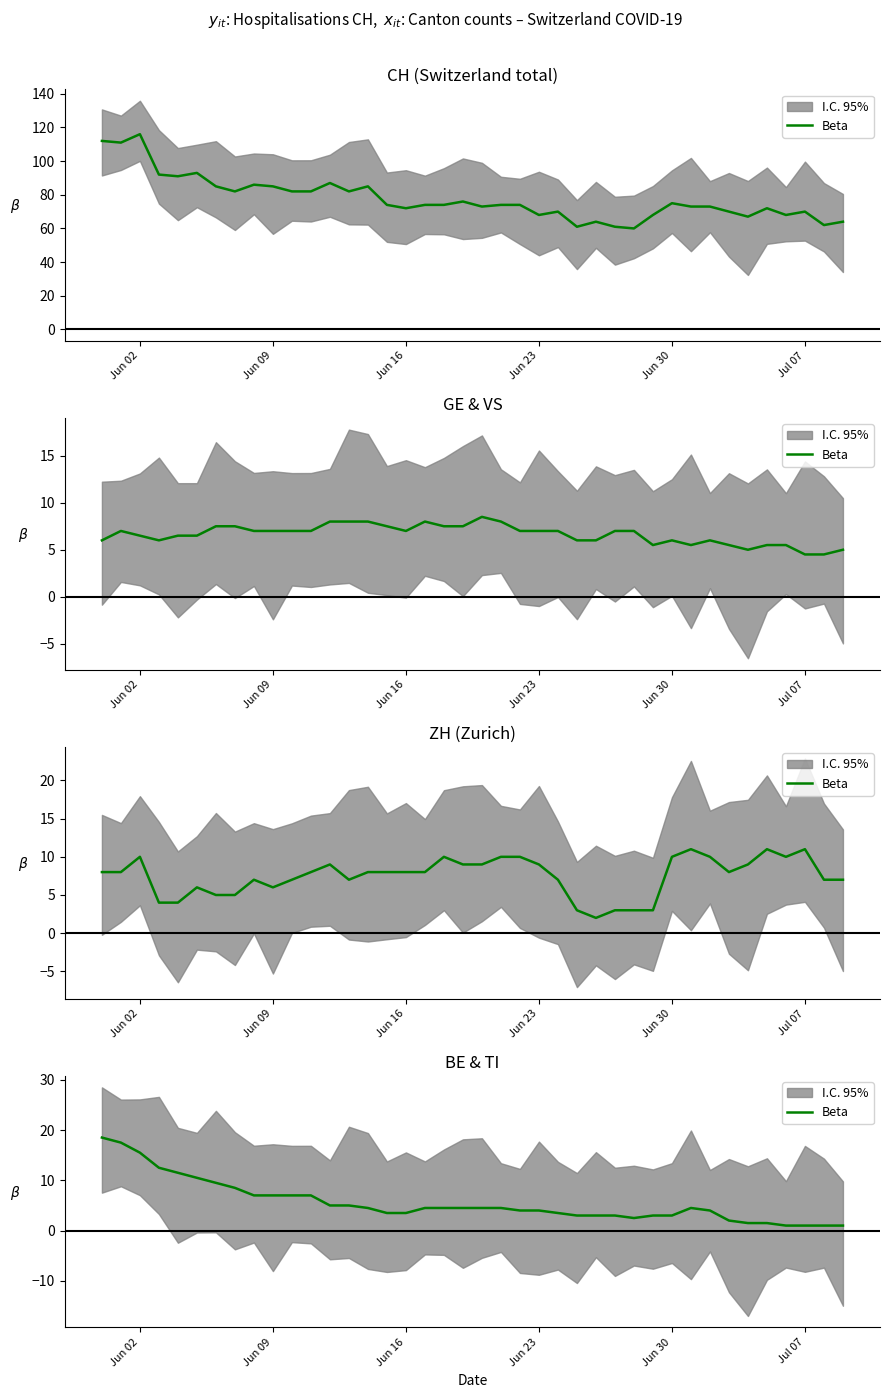

What is the average value?

5.6